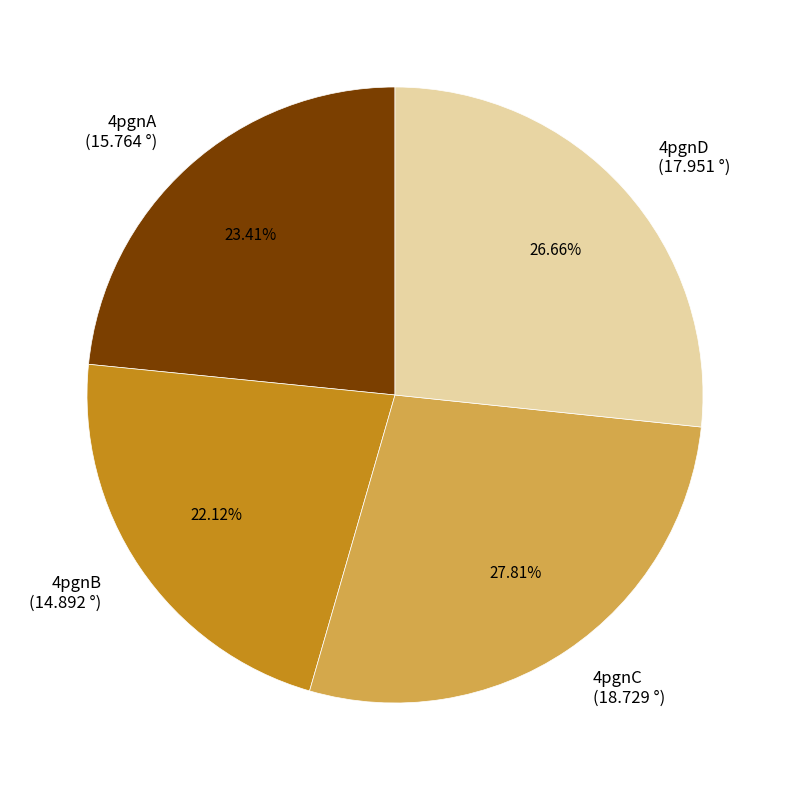

Which category has the biggest portion of the pie?

4pgnC